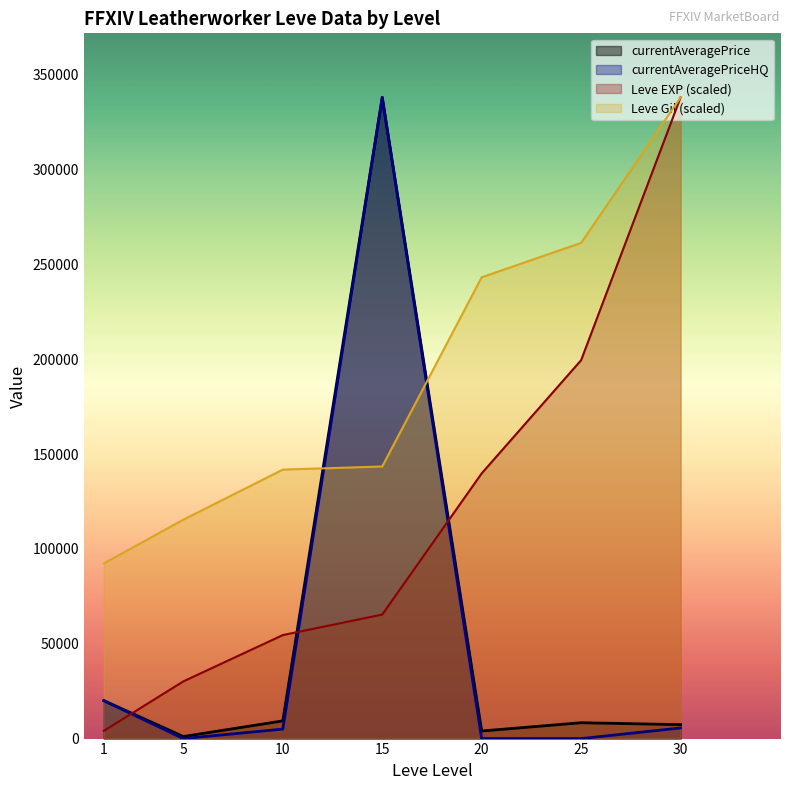

Reading right to left, list all the values displayed in this chart.

Leve EXP: 30=338000.0	25=199486.0	20=139808.5	15=65373.4	10=54564.2	5=30162.4	1=4077.7
Leve Gil: 30=338000.0	25=261331.7	20=243195.1	15=143443.9	10=141795.1	5=115414.6	1=92331.7
currentAveragePrice: 30=7349.0	25=8360.0	20=3998.0	15=338000.0	10=9333.0	5=1089.0	1=20000.0
currentAveragePriceHQ: 30=5599.0	25=0.0	20=0.0	15=338000.0	10=5000.0	5=0.0	1=20000.0